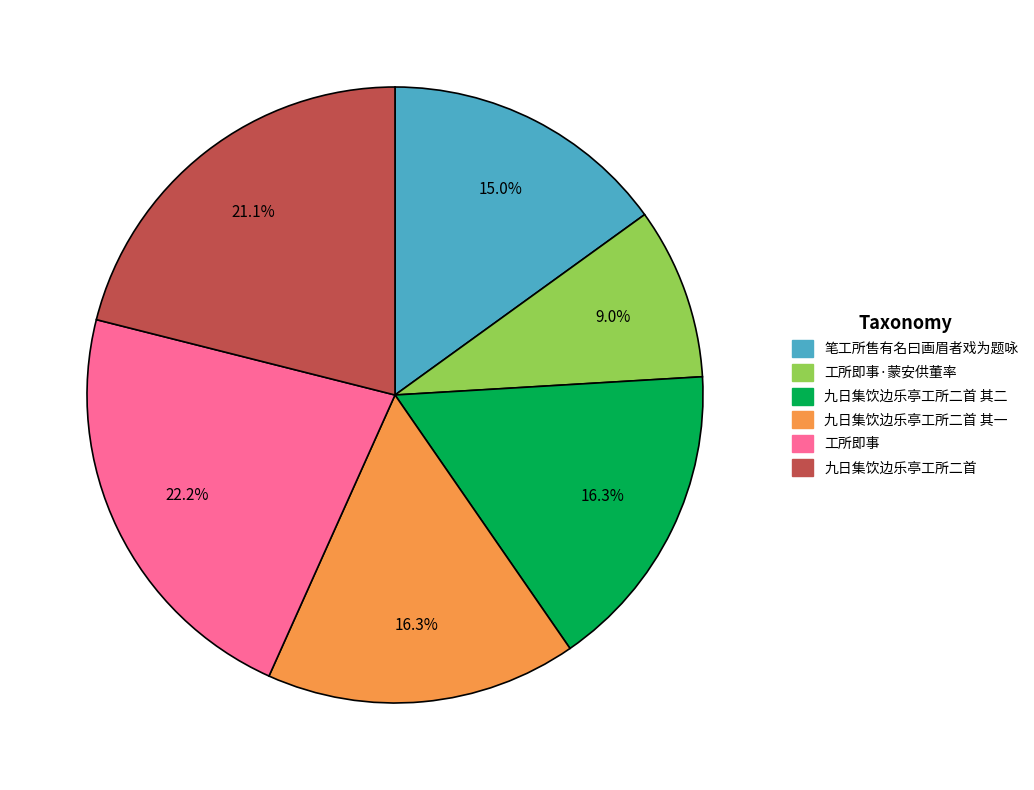

What percentage is the 九日集饮边乐亭工所二首 slice, to the nearest percent?

21%